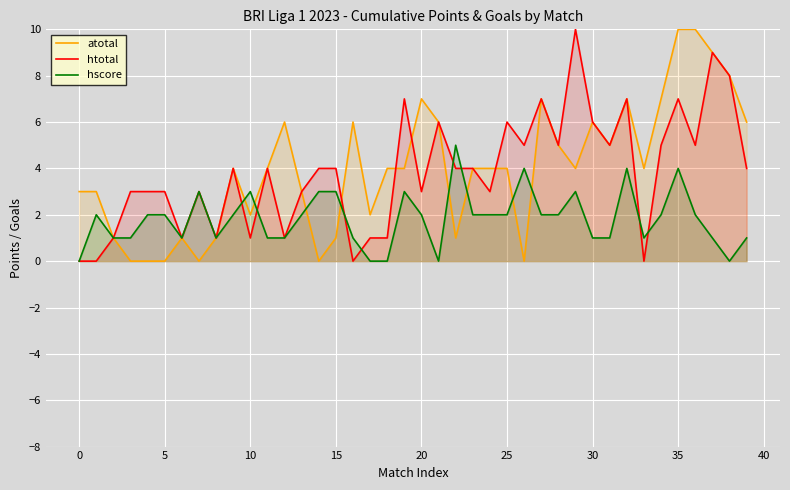

How many interior local peaks does the htotal series have?

11